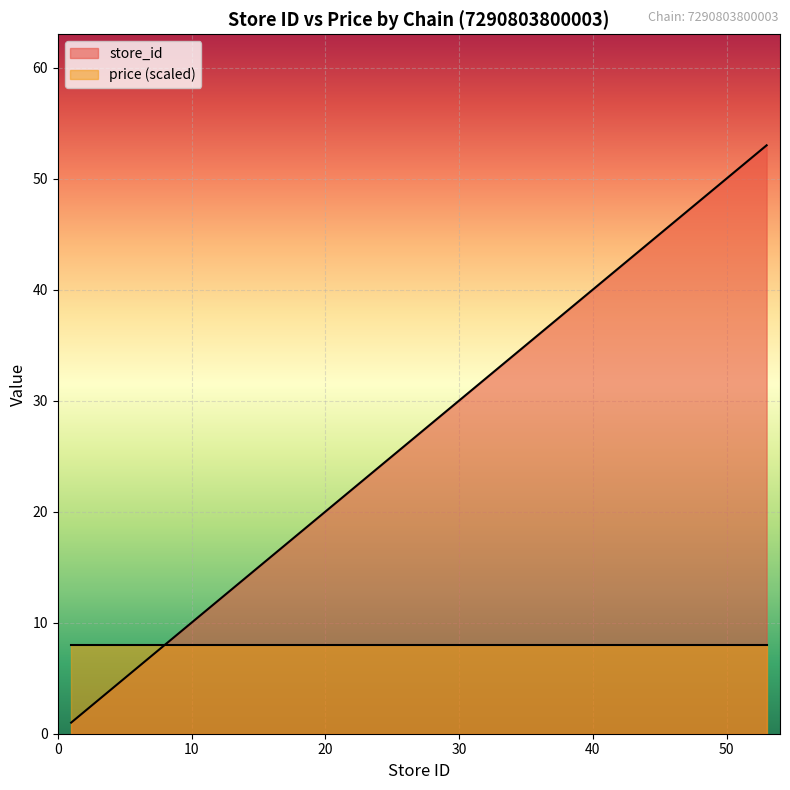

Reading left to right, extract all data points from this chart.

1	4	5	7	9	12	13	15	16	17	18	19	20	21	23	25	26	27	28	29	31	32	33	34	35	37	38	40	42	48	50	53